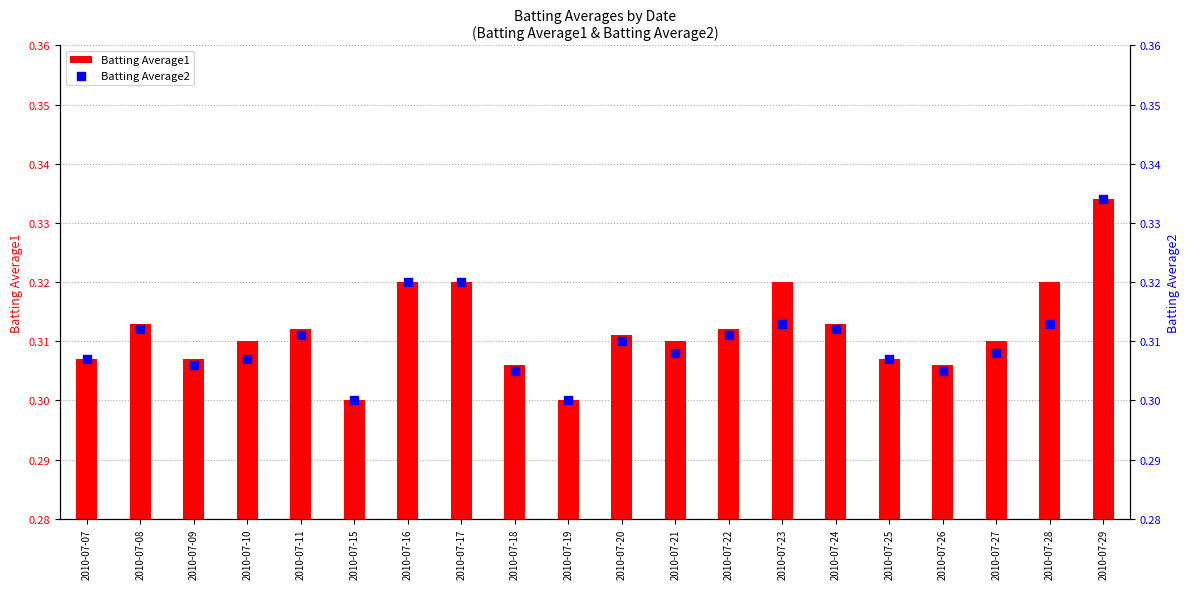

At how many categories does at least one series exceed 0?

20